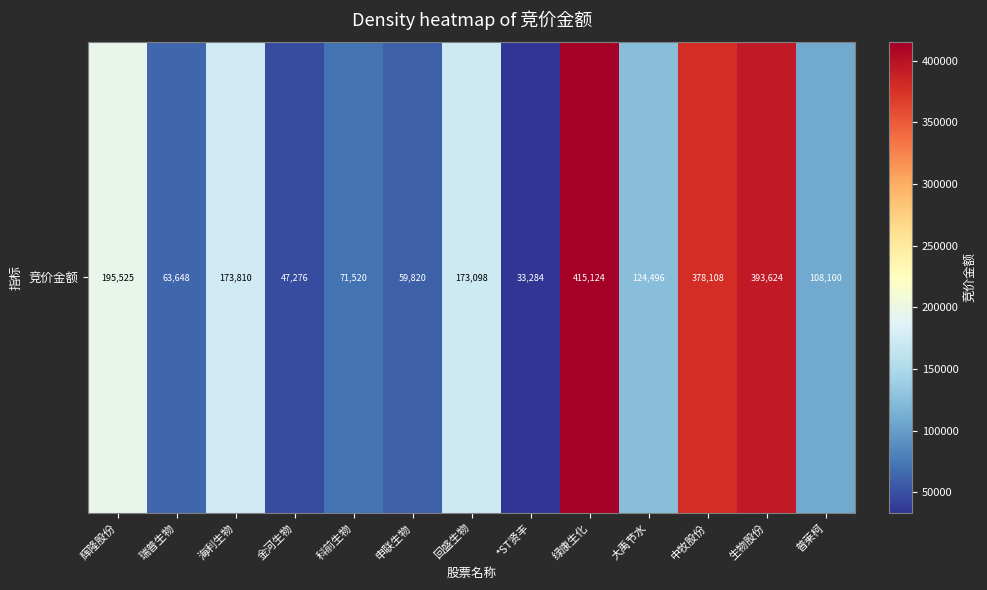

At which label does the data first exceed 124496?

辉隆股份